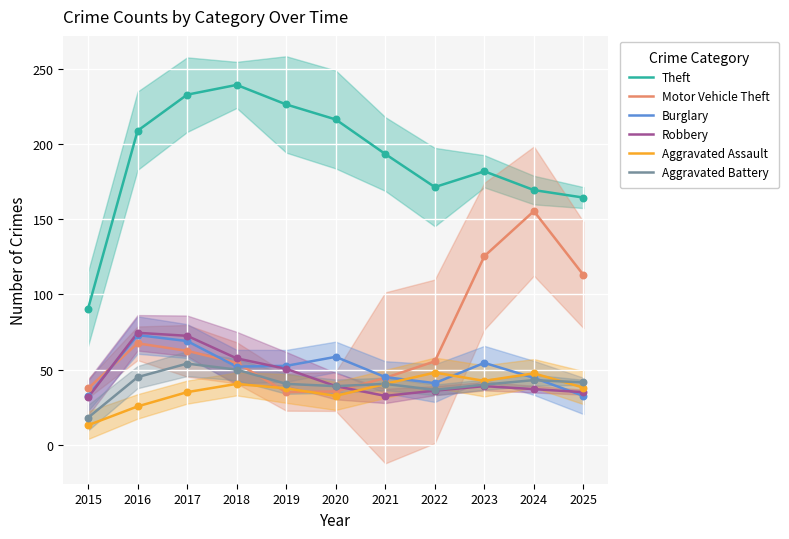

Which series contains the lowest Y value?

Aggravated Assault